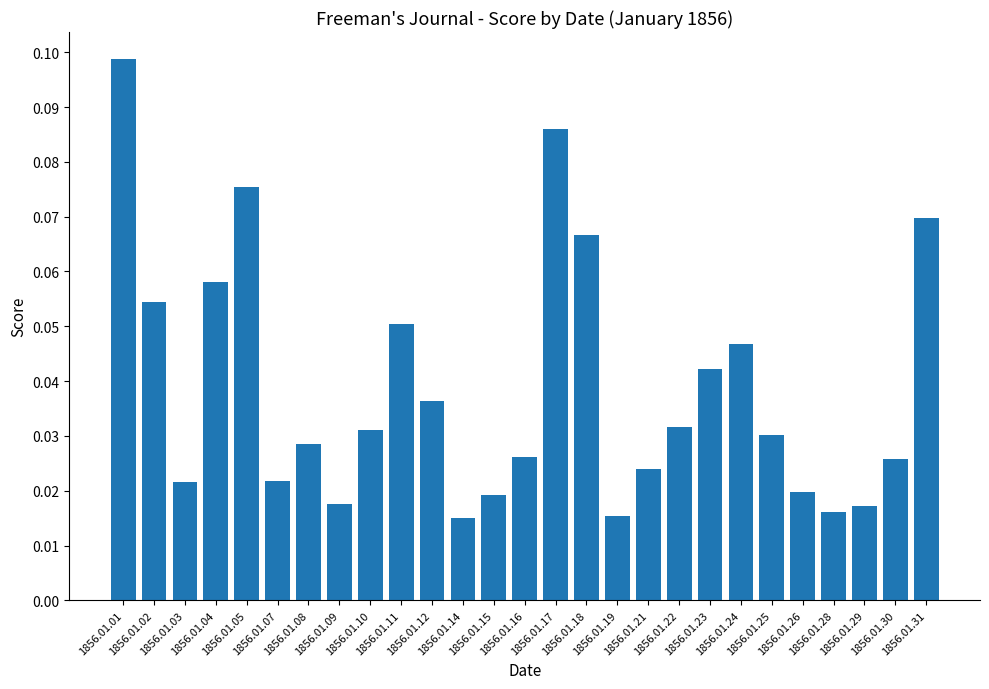

How many values are between 0 and 1?

27